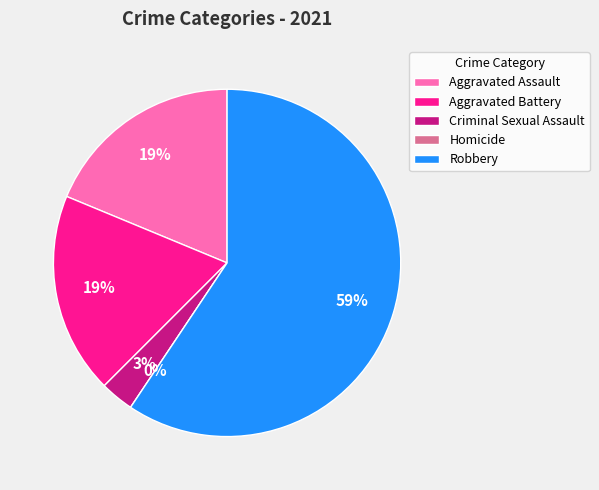

To the nearest percent, what percentage of the pie is Robbery?

59%